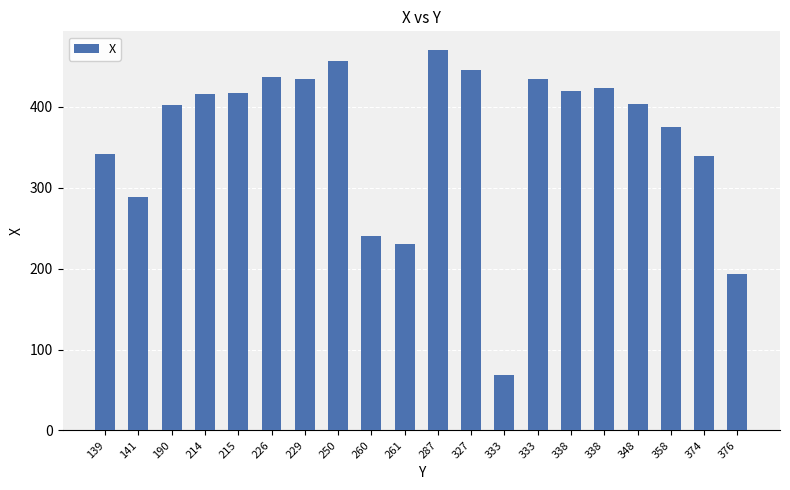

Is it true that the value at 229 is 435?

True